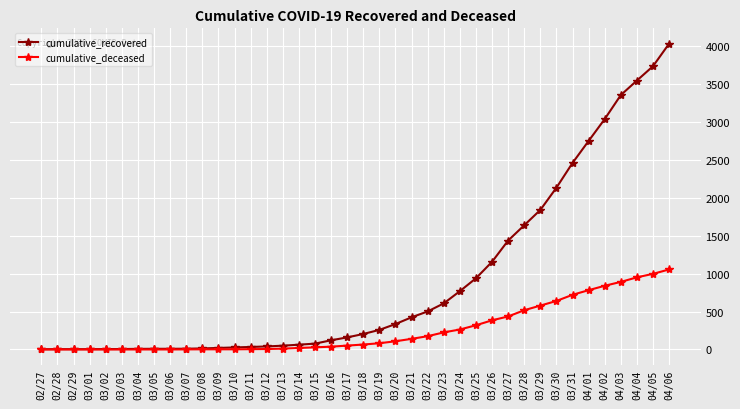

Where is cumulative_recovered nearest to the value 2015?

03/30